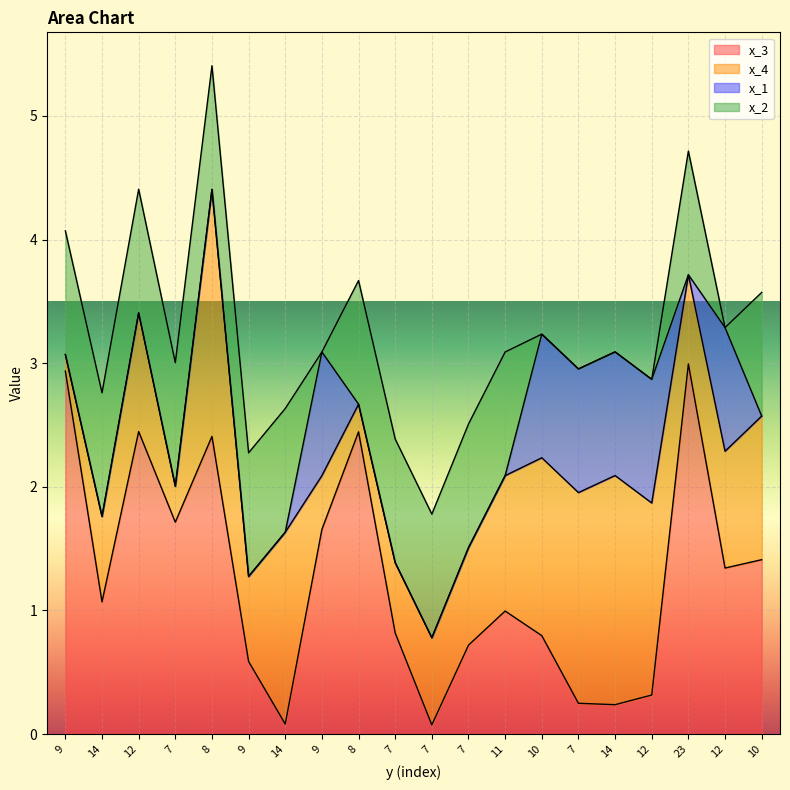

At how many categories does at least one series exceed 0?

20